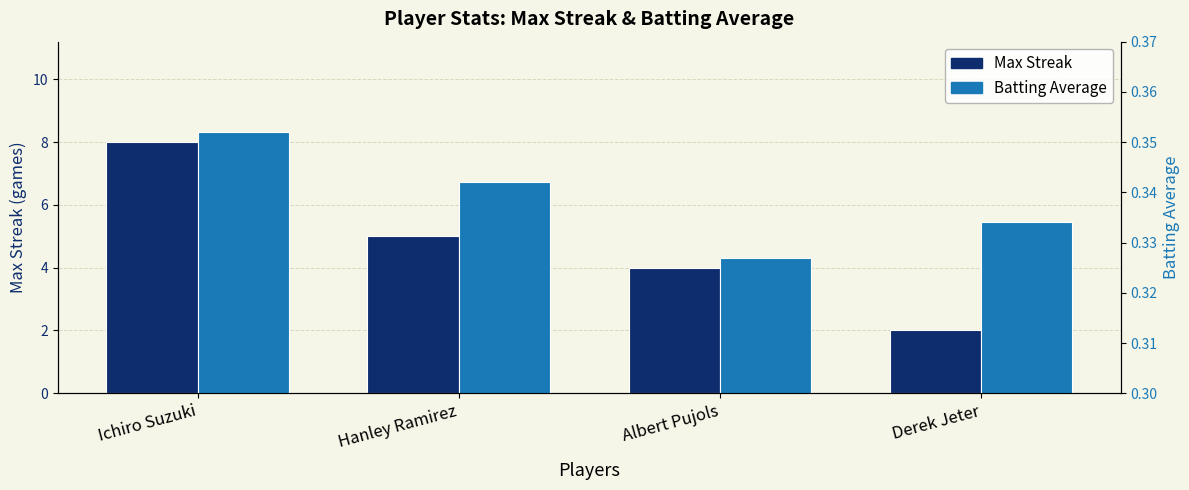

What is the highest value of the Max Streak series?

8.0